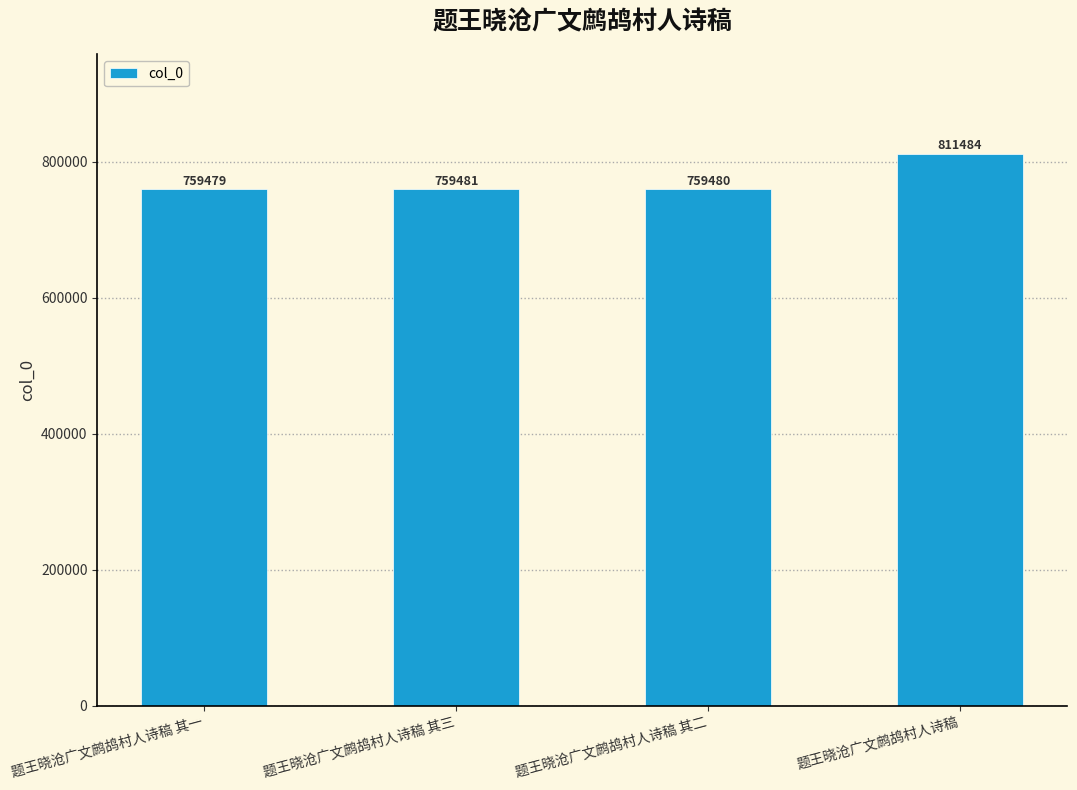

What is the minimum value shown in the chart?

759479